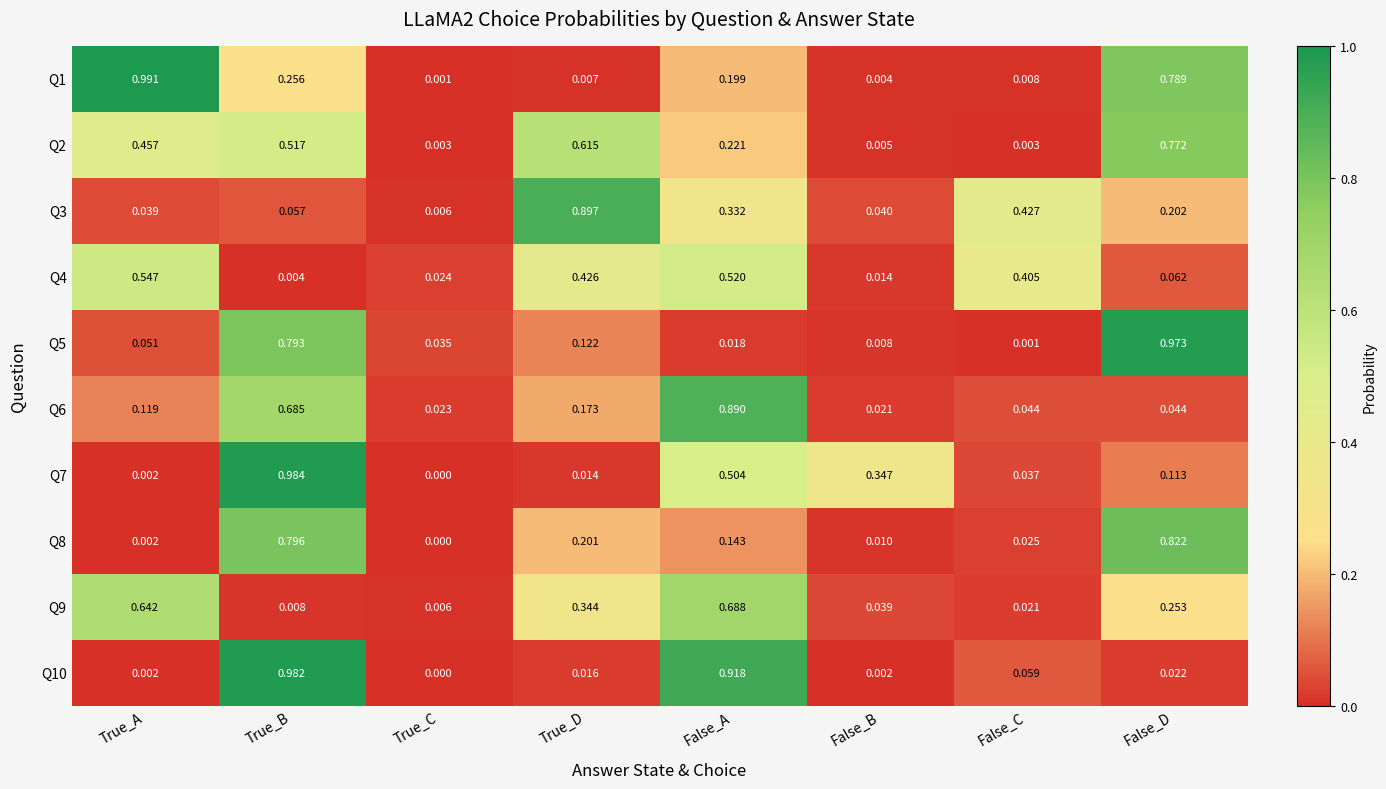

Which label corresponds to the smallest value in the chart?

True_C